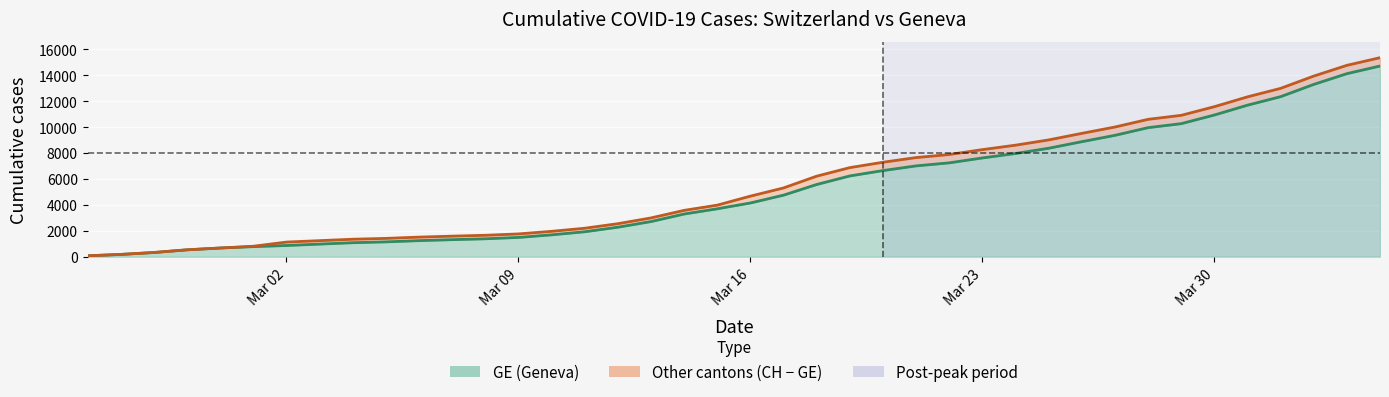

Reading left to right, what are all the values shown in this chart?

CH: 72	177	325	532	672	808	1130	1240	1349	1414	1512	1587	1654	1759	1959	2197	2548	2993	3576	3979	4674	5307	6215	6875	7289	7651	7886	8264	8607	9012	9518	10008	10601	10910	11576	12336	12992	13939	14768	15359
GE: 72	177	325	532	672	778	865	974	1081	1146	1241	1316	1383	1488	1688	1926	2277	2712	3295	3698	4147	4750	5573	6233	6647	7009	7244	7622	7965	8370	8876	9366	9959	10268	10934	11694	12350	13297	14126	14717